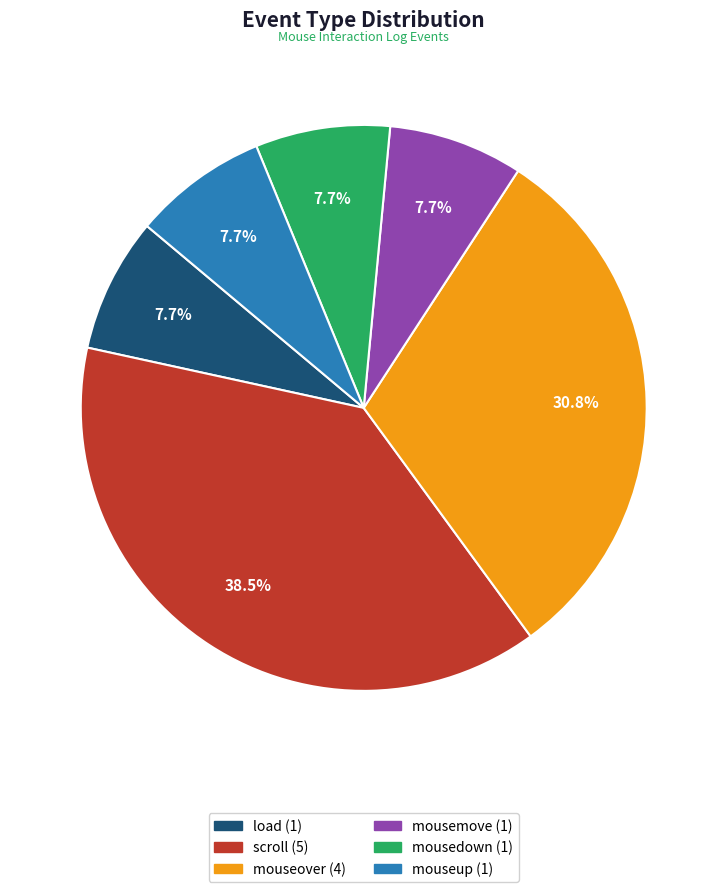

Does mouseover represent more than half of the total?

No